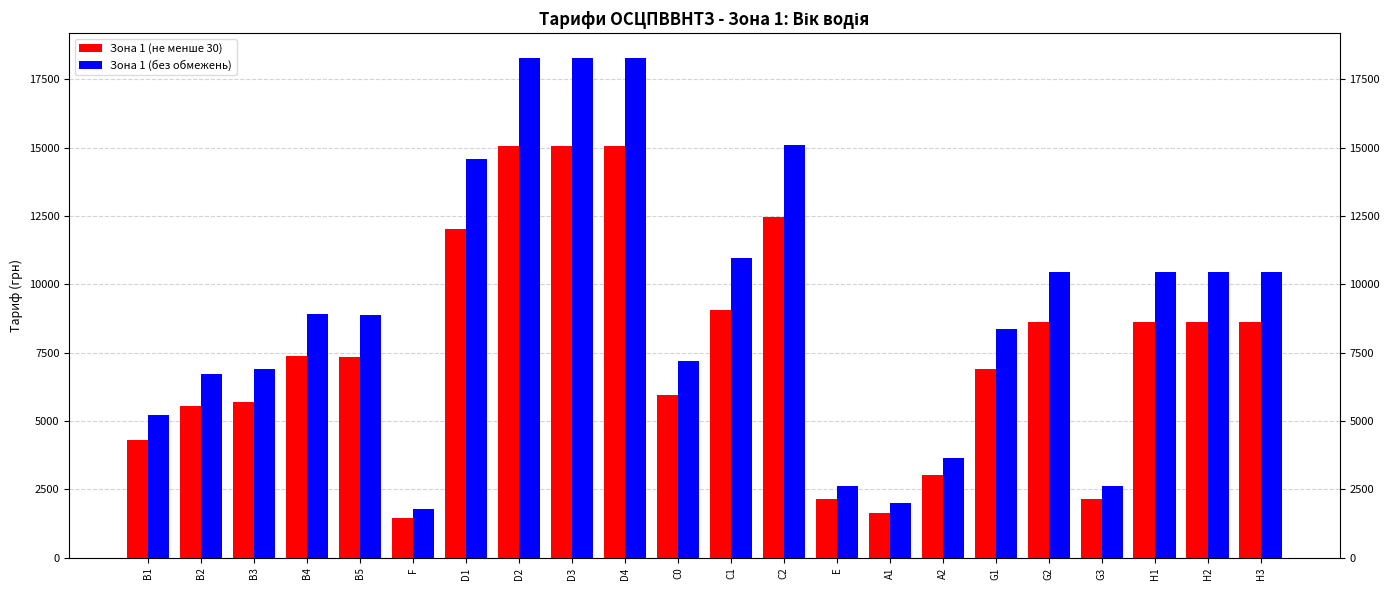

Which series has the largest range (max minus min)?

Зона 1 (без обмежень)